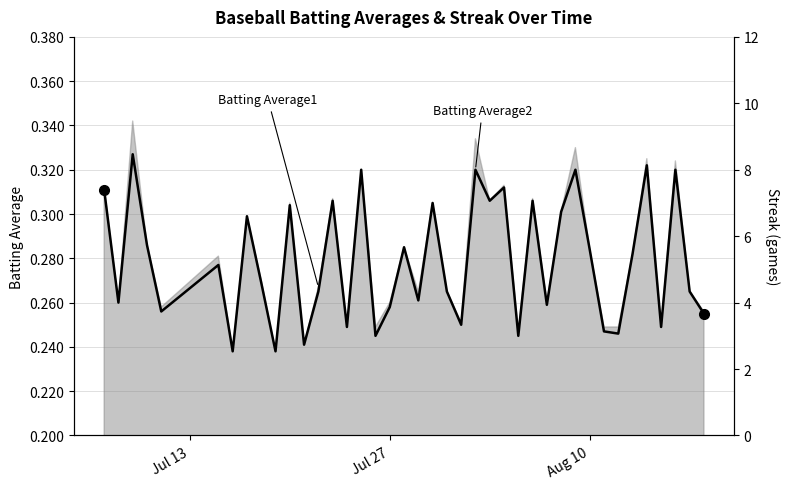

What is the sum of all values?

11.2